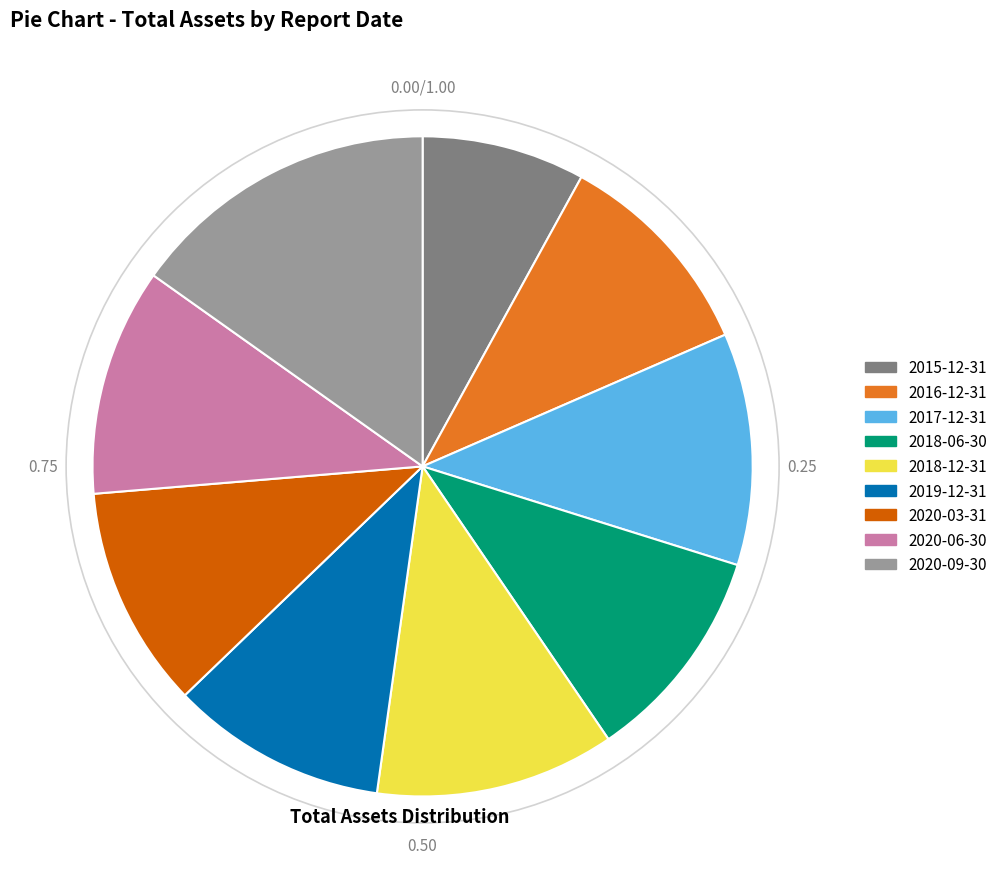

How many segments does this pie chart have?

9